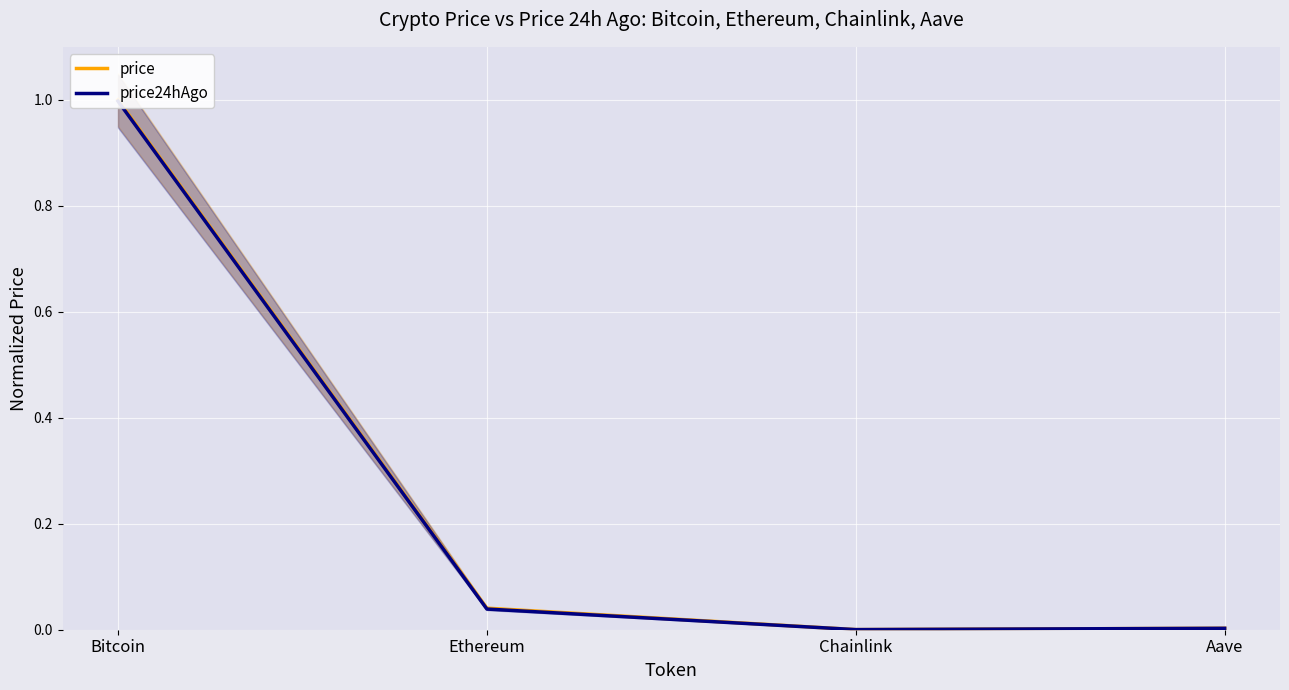

Between Aave and Chainlink, which is larger?

Aave